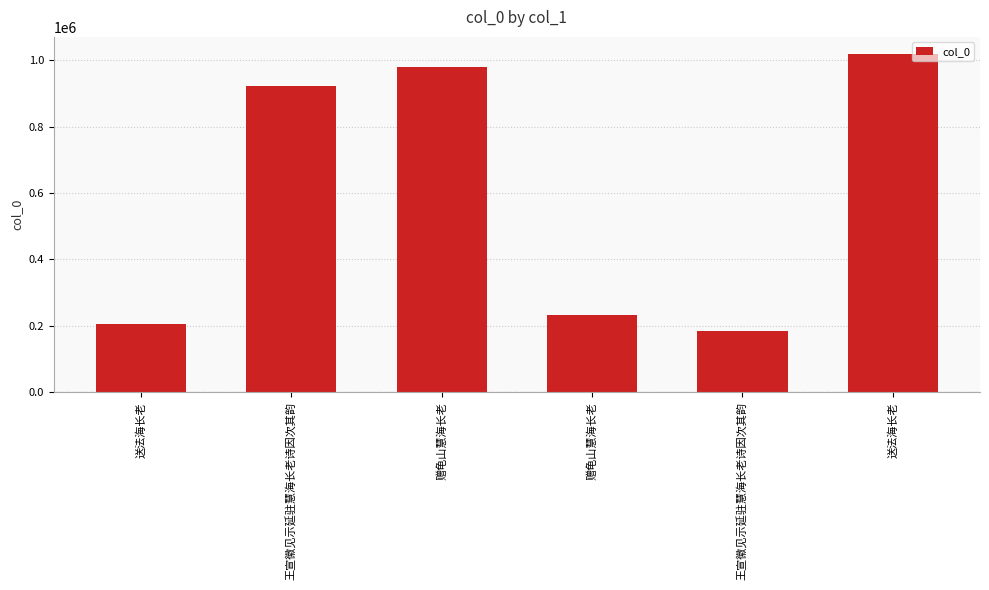

Are the bars horizontal?

No